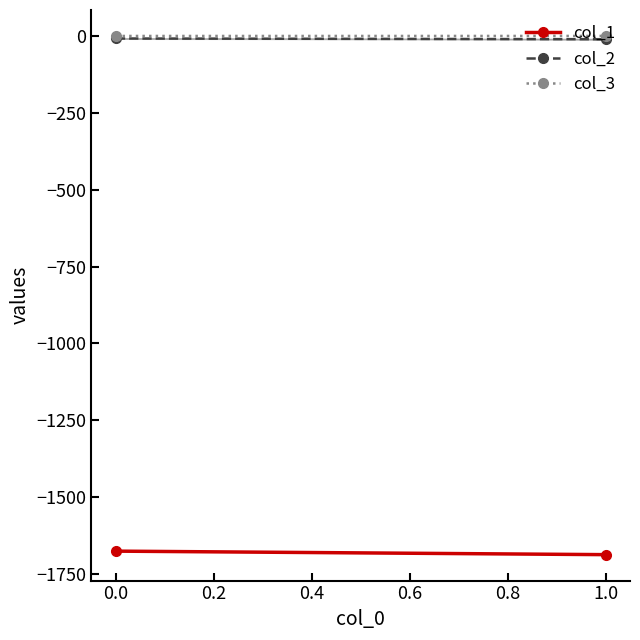

At how many categories does at least one series exceed -1411?

2